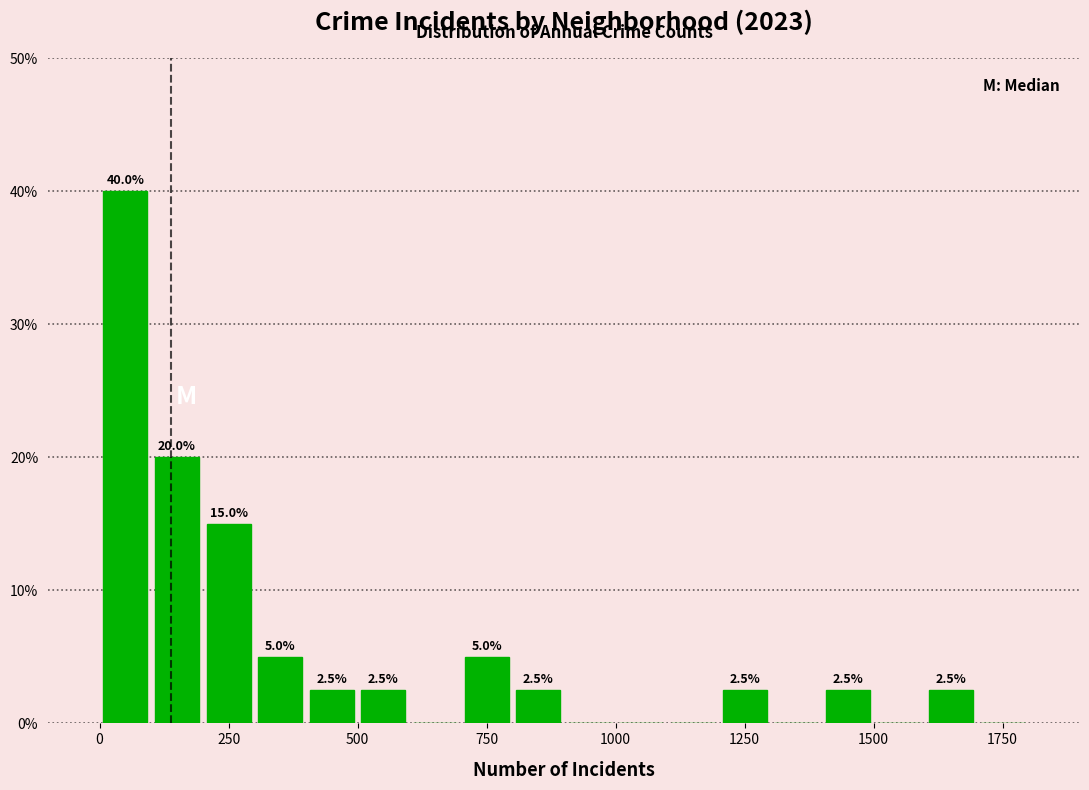

Read against the x-axis, roughly where is the centre of the tallest bar?

50